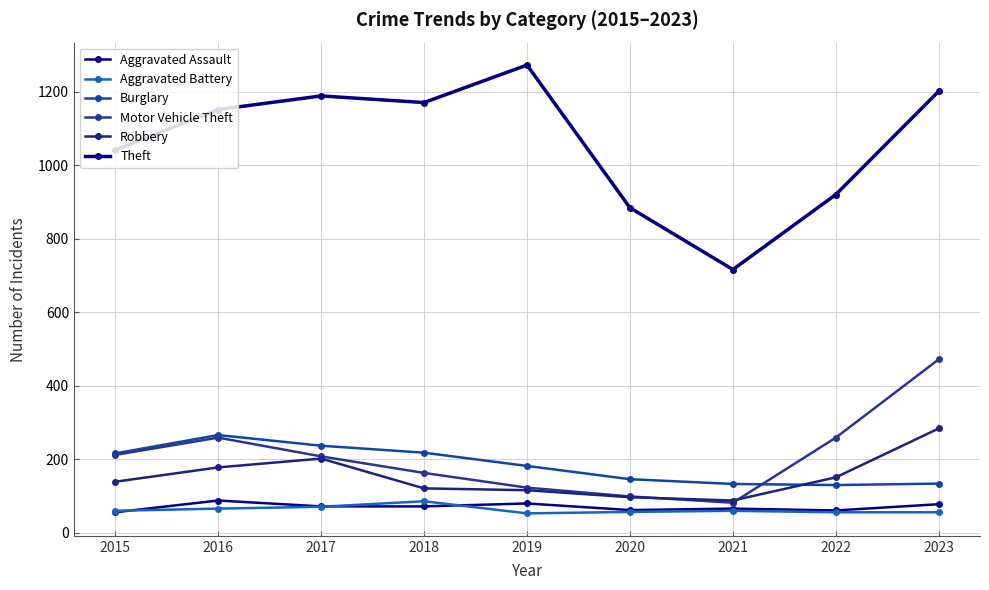

Is this an area chart (filled region under the line)?

No